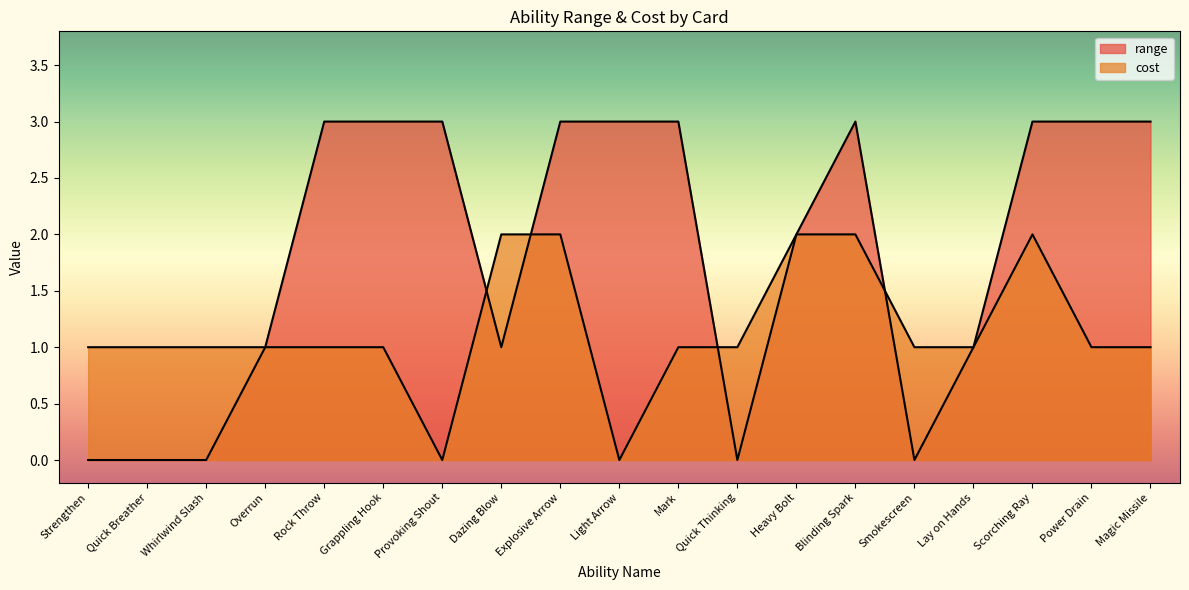

What is the average value of the cost series?

1